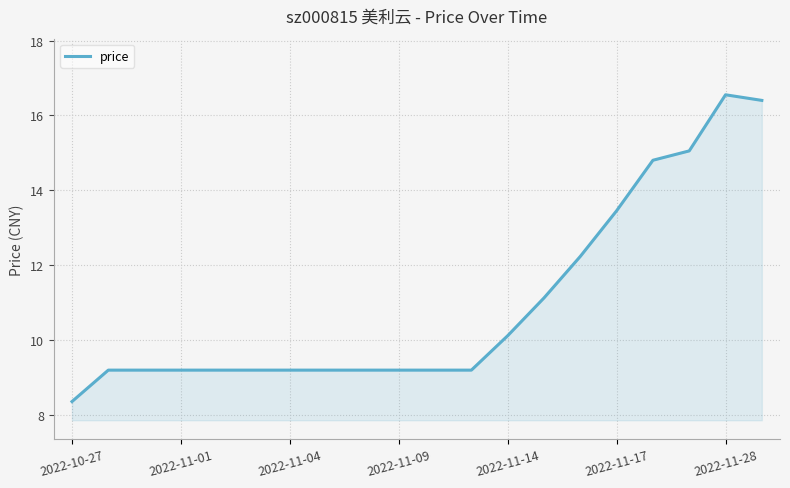

What is the maximum value shown in the chart?

16.6